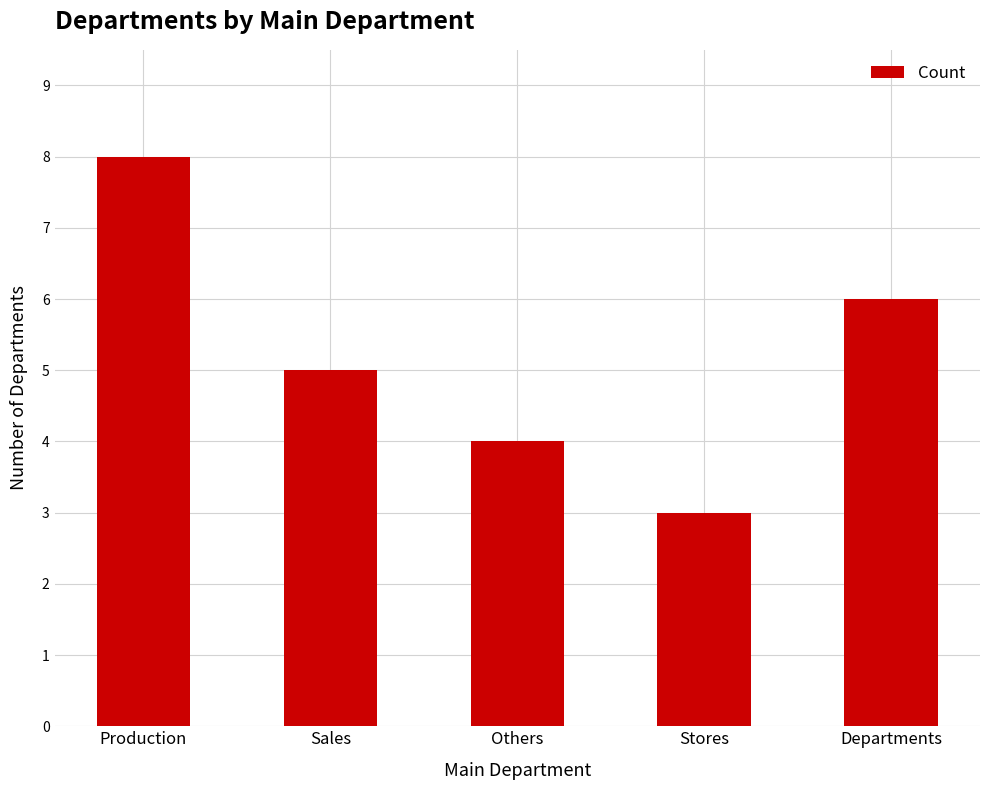

What is the change in value from Production to Sales?

-3